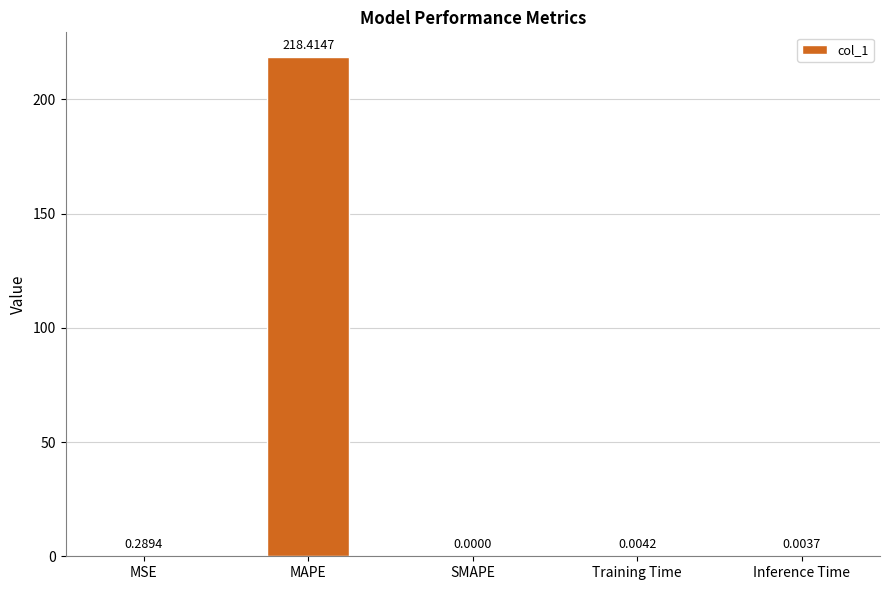

Is it true that the value at Training Time is 0.0?

True